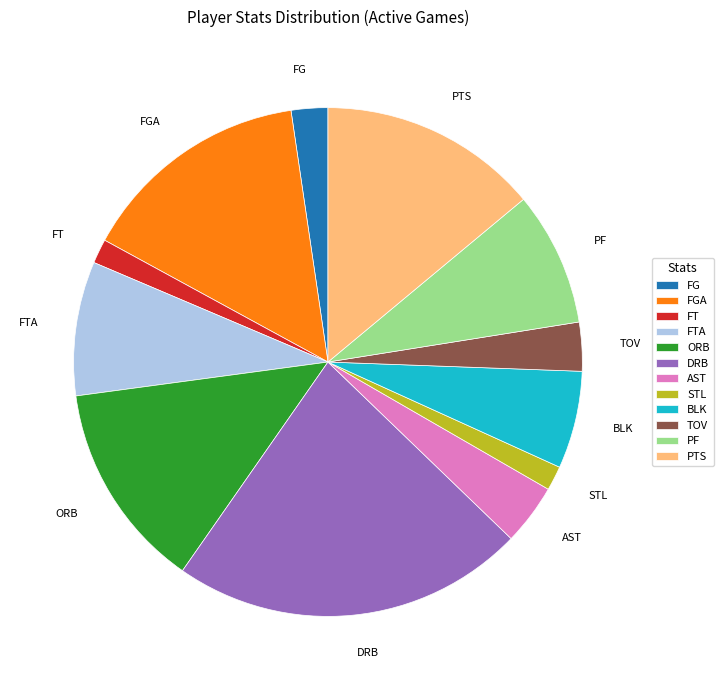

Does any single category account for the majority?

No